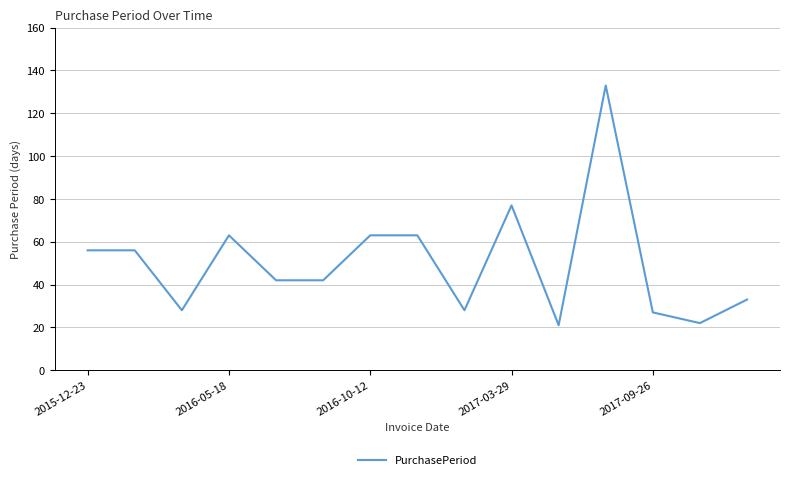

What is the greatest value displayed?

133